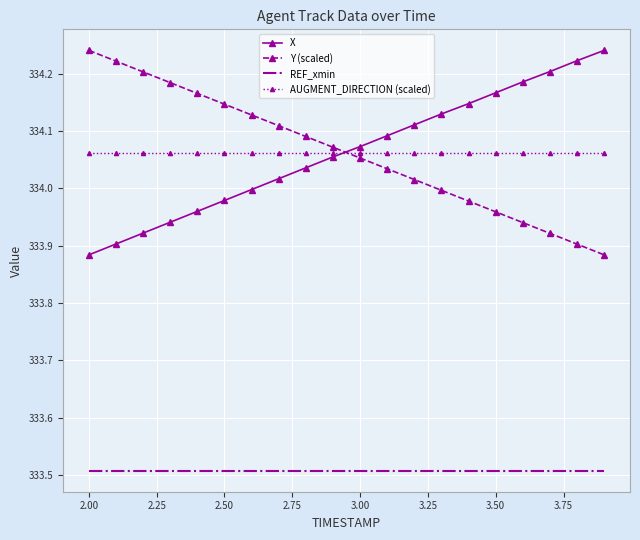

After their last crossing, which series has the higher values: Y (scaled) or X?

X